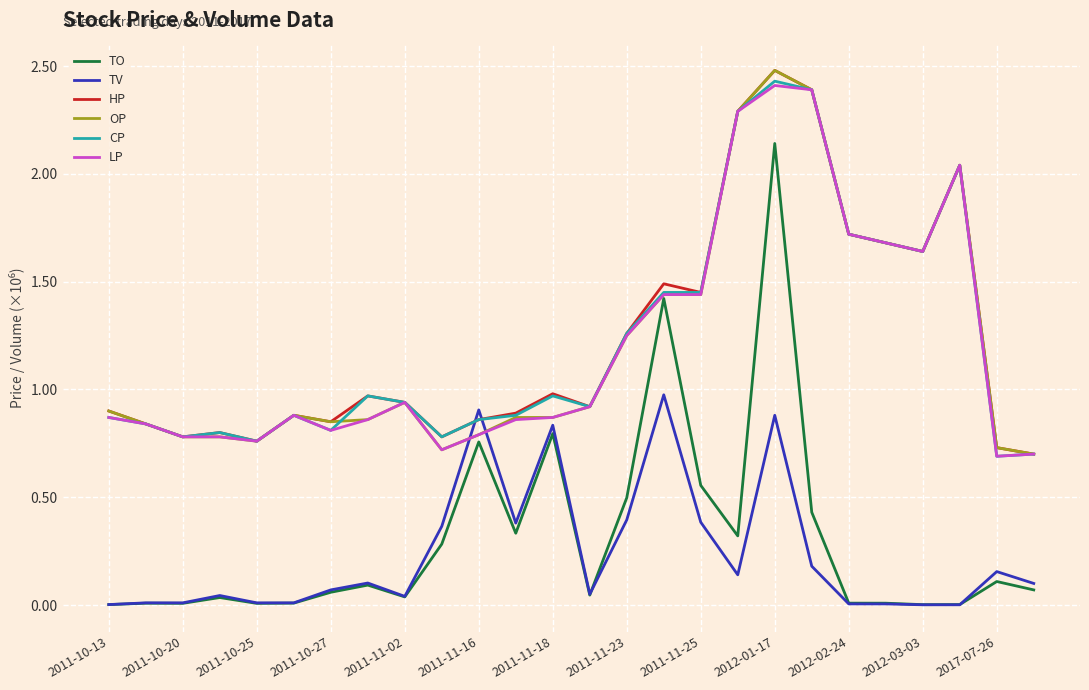

Which series has the widest spread of values?

TO